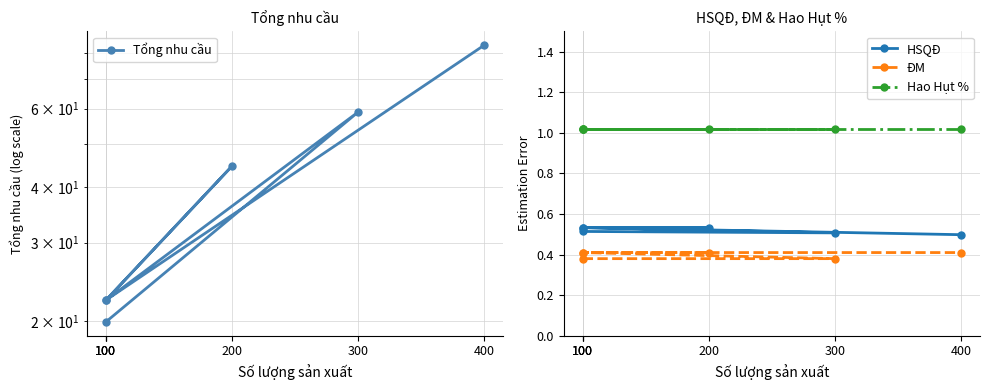

Reading left to right, transcribe all the data shown in this chart.

Tổng nhu cầu: 19.9	59.0	22.3	44.6	22.3	83.3
HSQĐ: 0.5	0.5	0.5	0.5	0.5	0.5
ĐM: 0.4	0.4	0.4	0.4	0.4	0.4
Hao Hụt %: 1.0	1.0	1.0	1.0	1.0	1.0